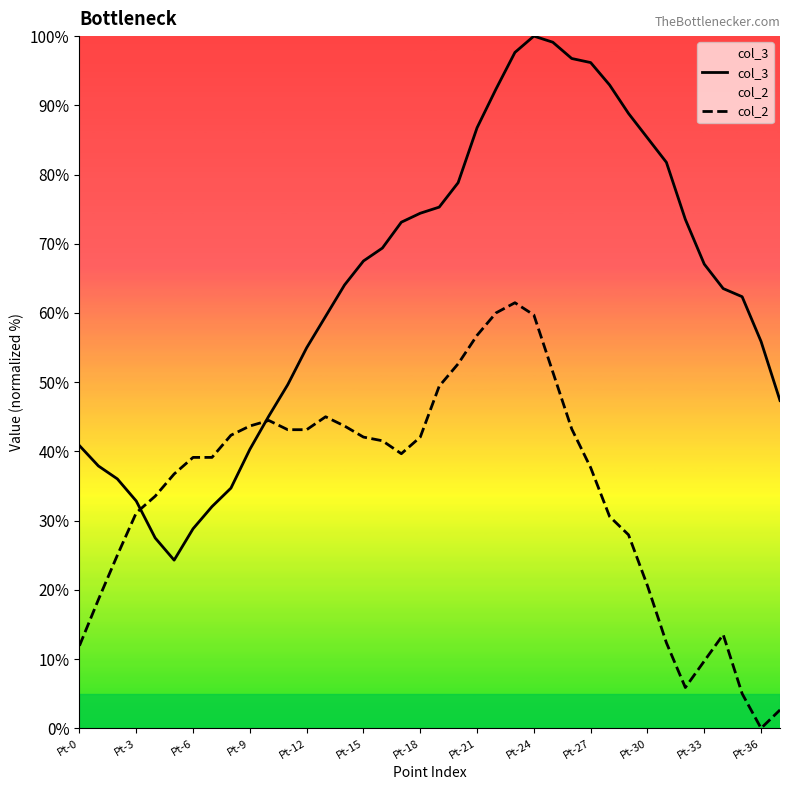

At which category does the chart reach its peak across all series?

Pt-24